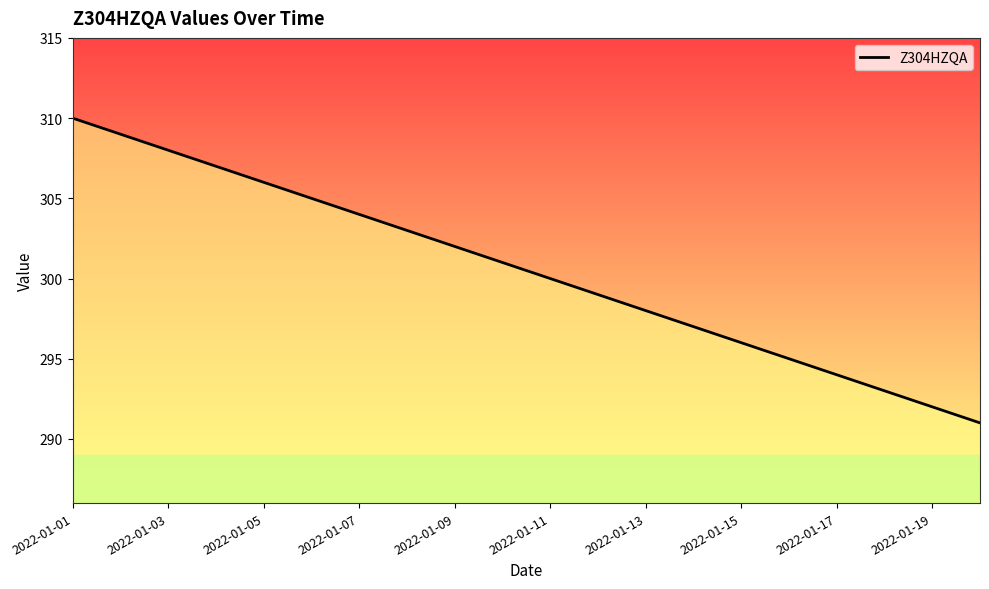

What is the greatest value displayed?

310